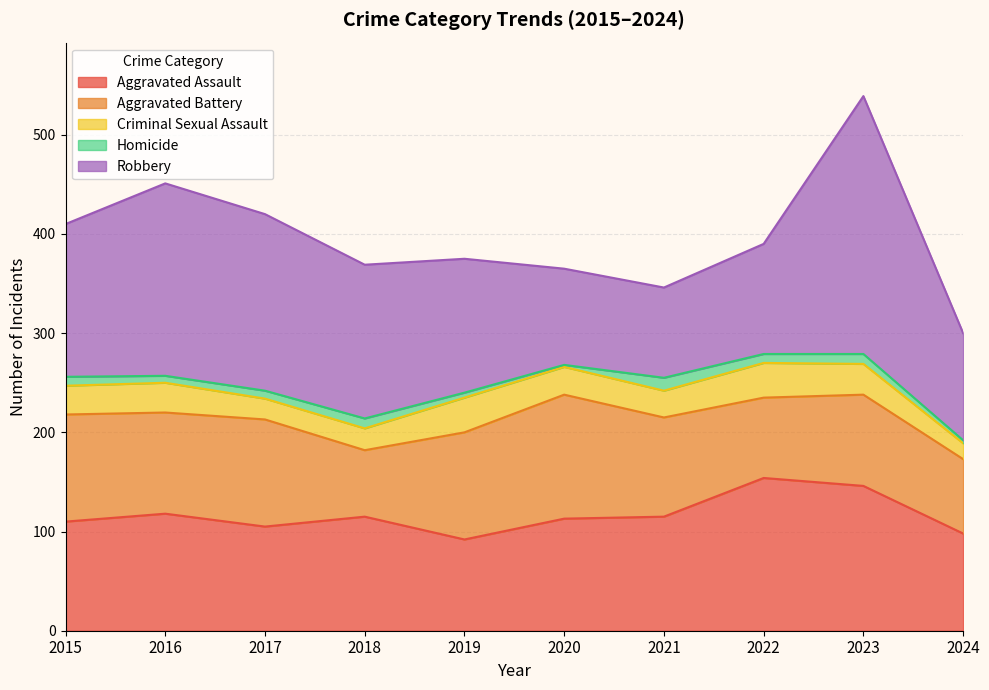

Between which two adjacent categories do Aggravated Battery and Aggravated Assault first intersect?

2016 and 2017